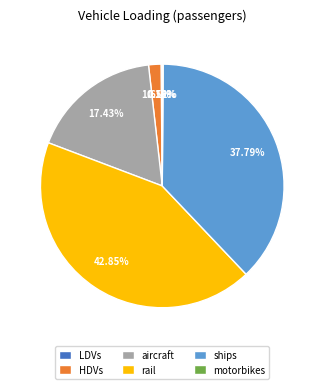

Do rail and HDVs together represent more than half of the pie?

No